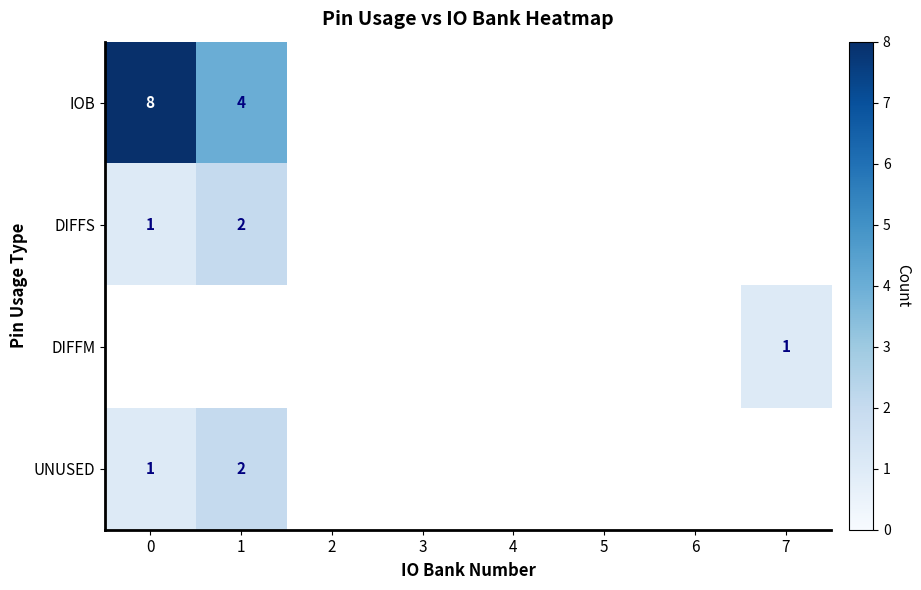

The value of DIFFS at 0 is 1. True or false?

True